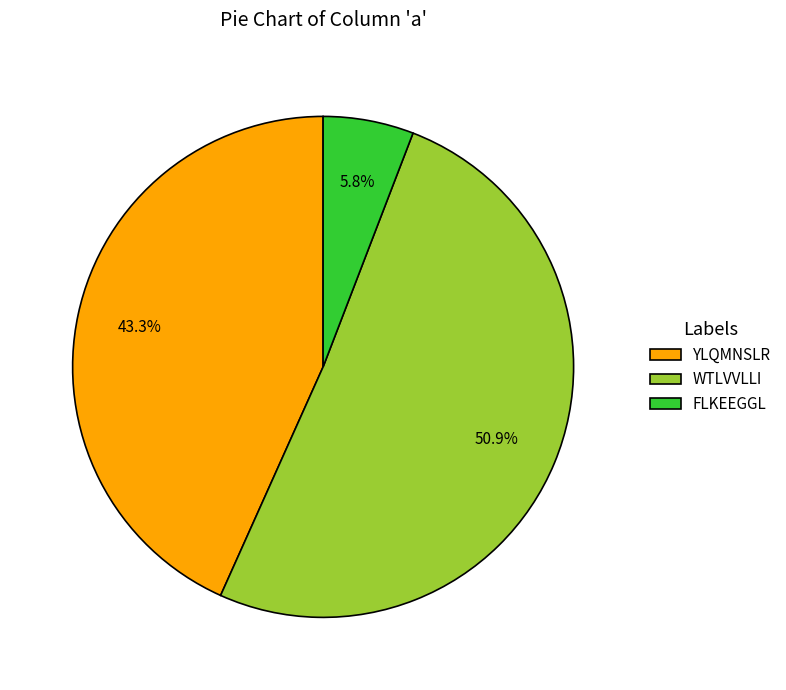

Is FLKEEGGL the majority of the pie?

No